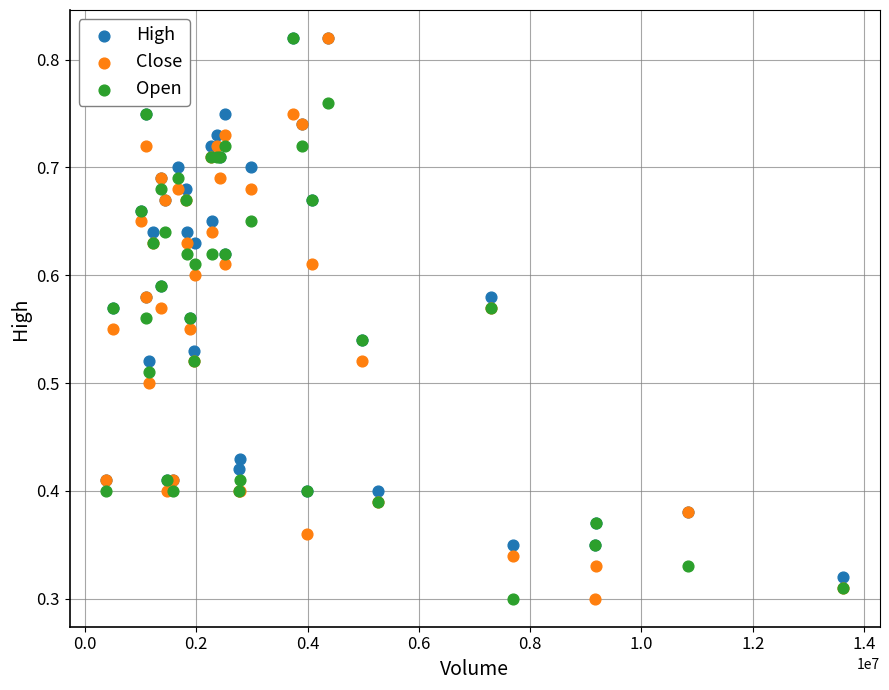

What are all the series names shown in the legend?

High, Close, Open